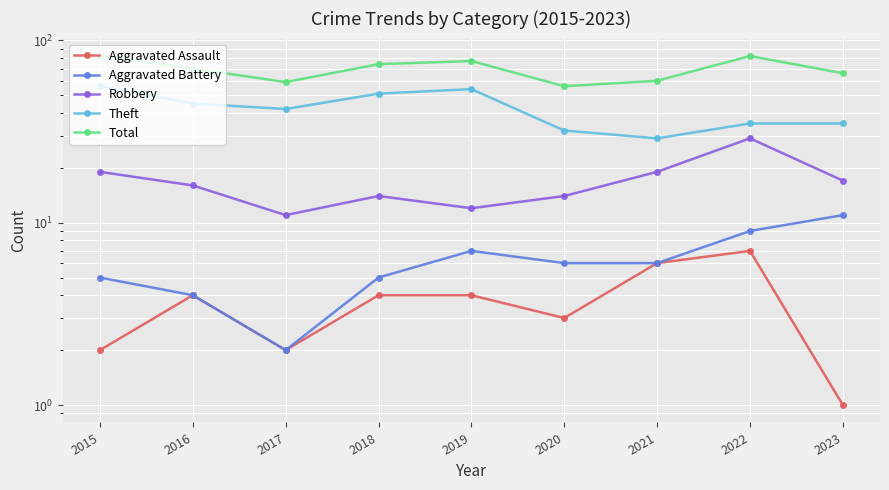

At which category does Aggravated Assault reach its first local peak?

2016